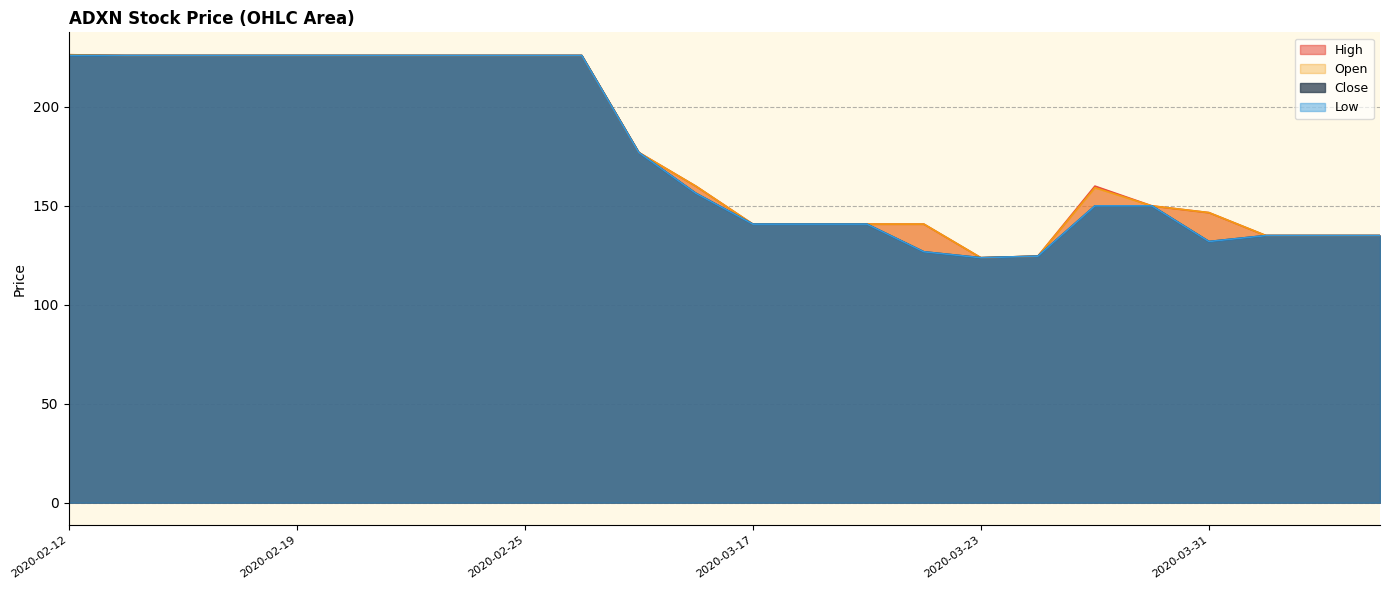

The Low series shows 79.8 at 2020-03-20. True or false?

False